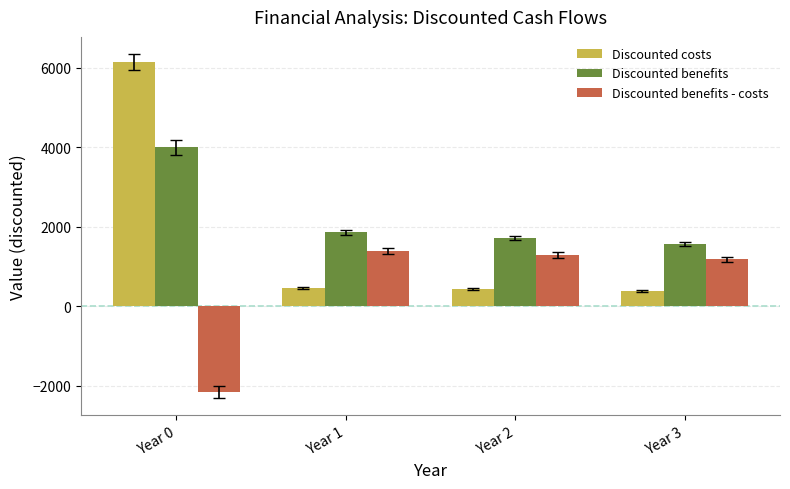

The value of Discounted costs at Year 1 is 465. True or false?

True